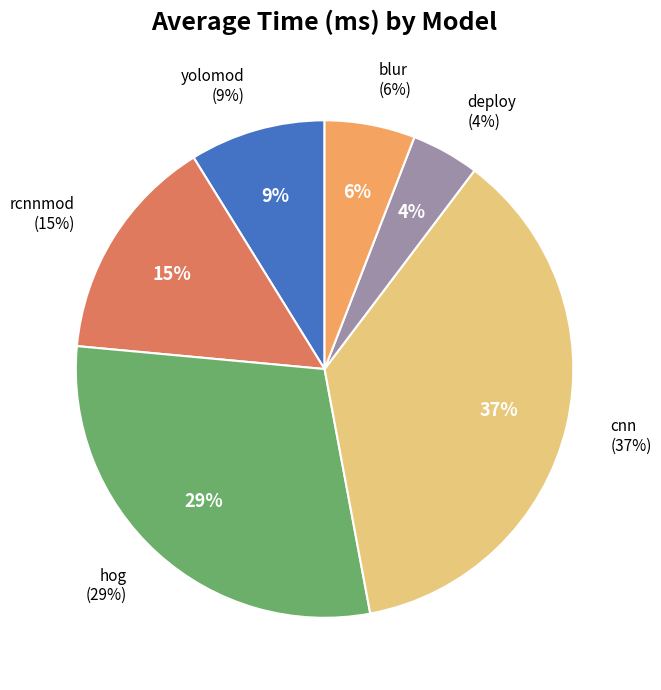

The yolomod slice represents 9% of the pie. True or false?

True